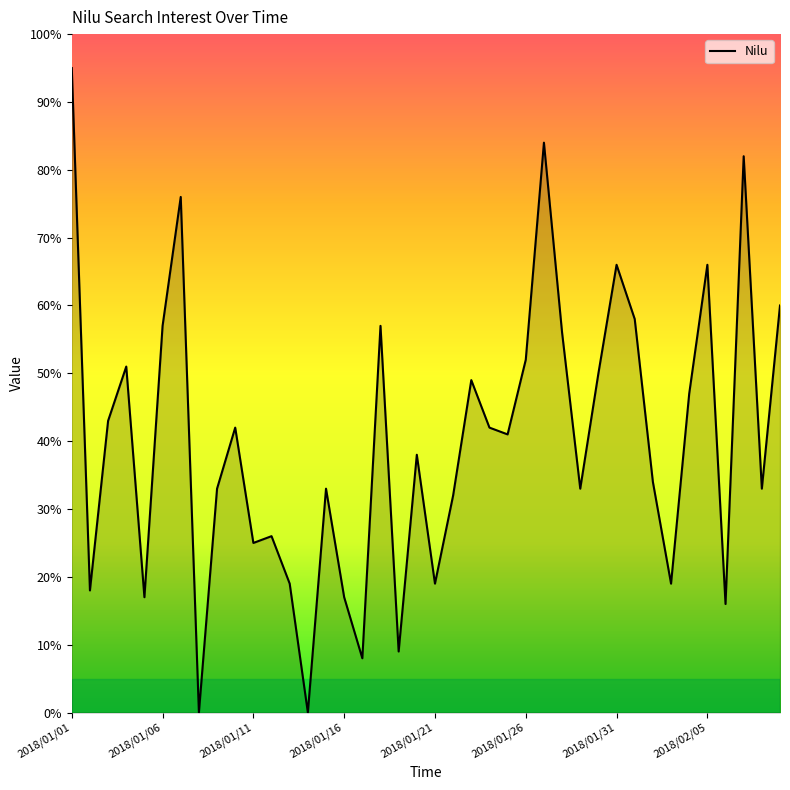

What is the greatest value displayed?

95